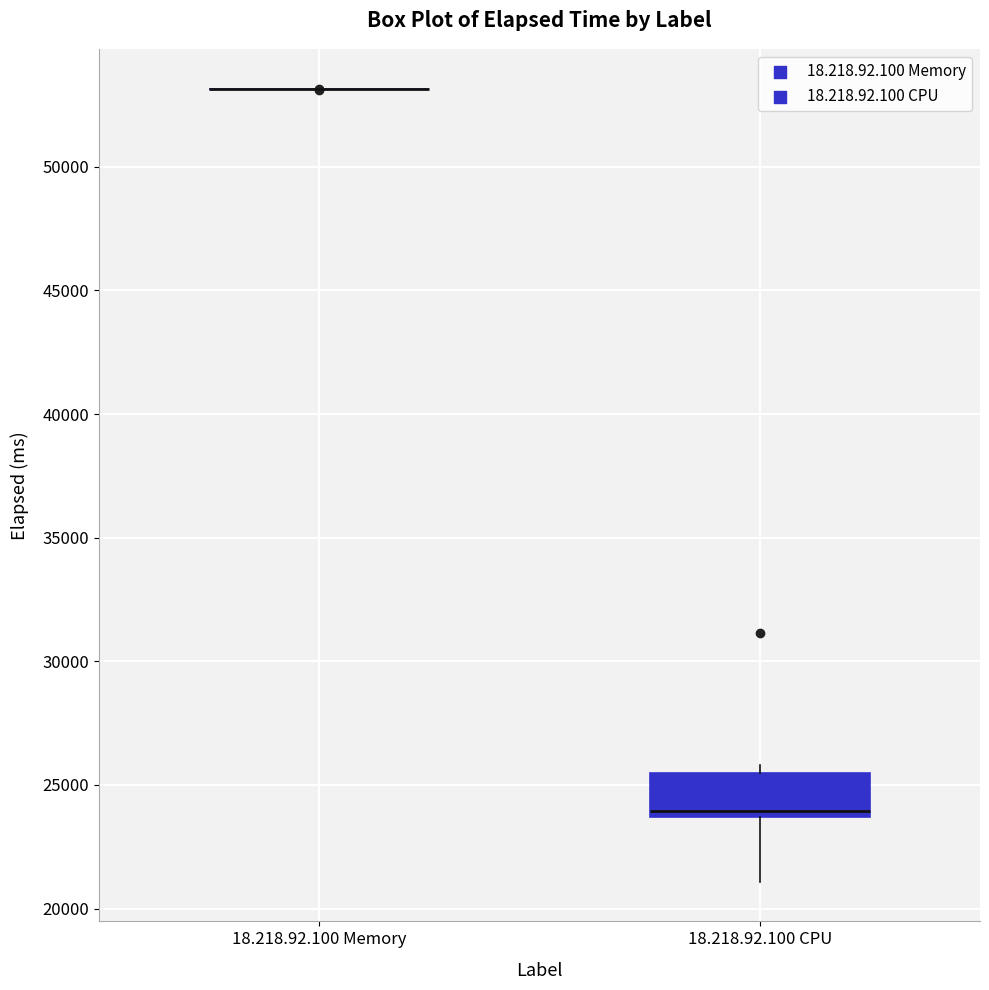

Where is the upper edge of the box for 18.218.92.100 CPU on the y-axis? The values are not printed on the chart, so give them approximately, as read against the axis.

25500